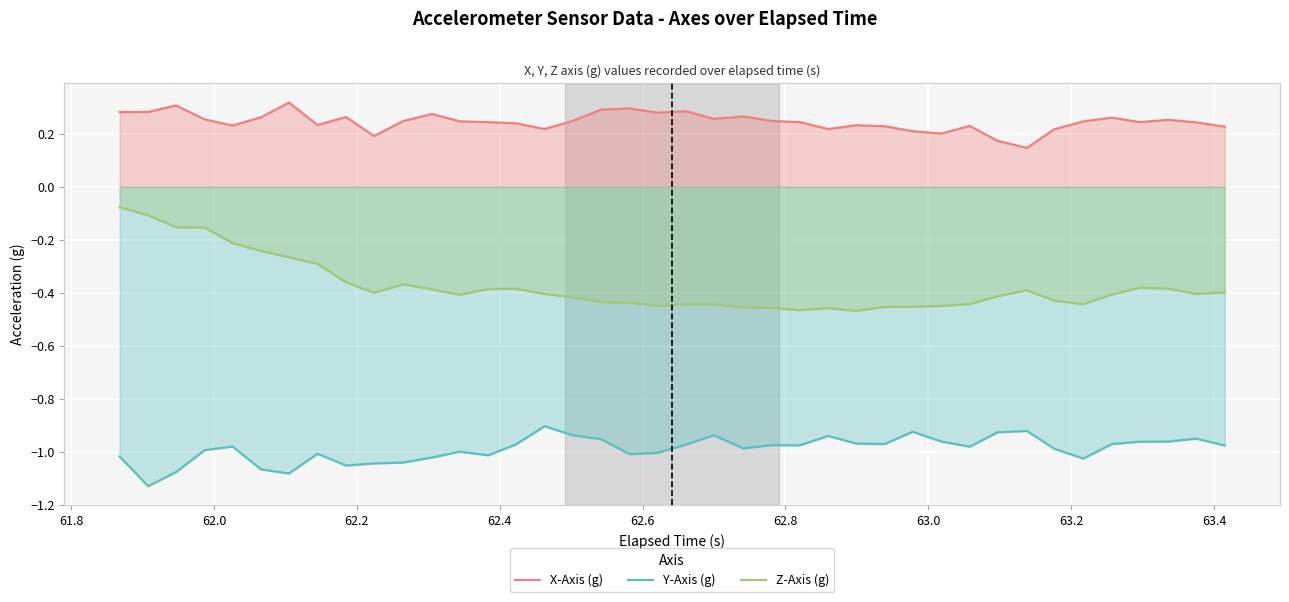

Rank the series by their maximum value, from highest to lowest.

X-Axis (g), Z-Axis (g), Y-Axis (g)